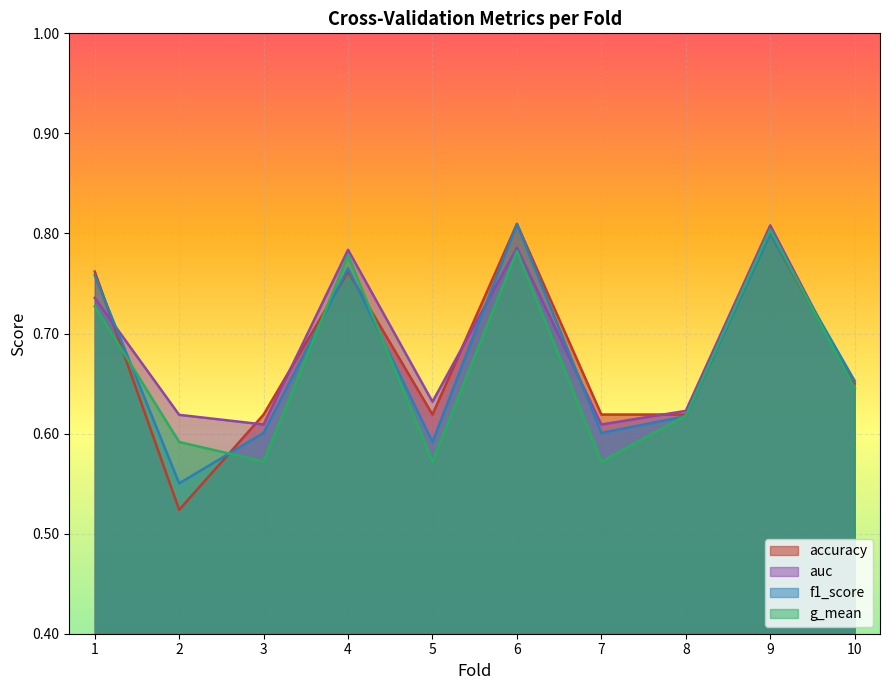

Is the value of accuracy at 8 greater than the value of auc at 1?

No